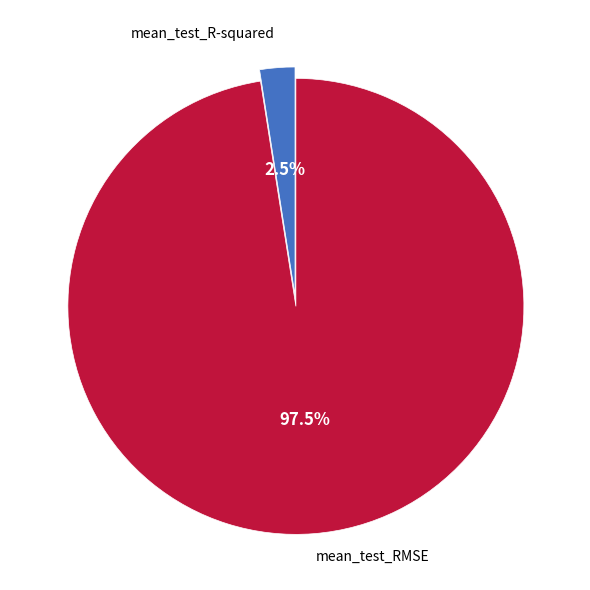

Is there a majority slice in this chart?

Yes